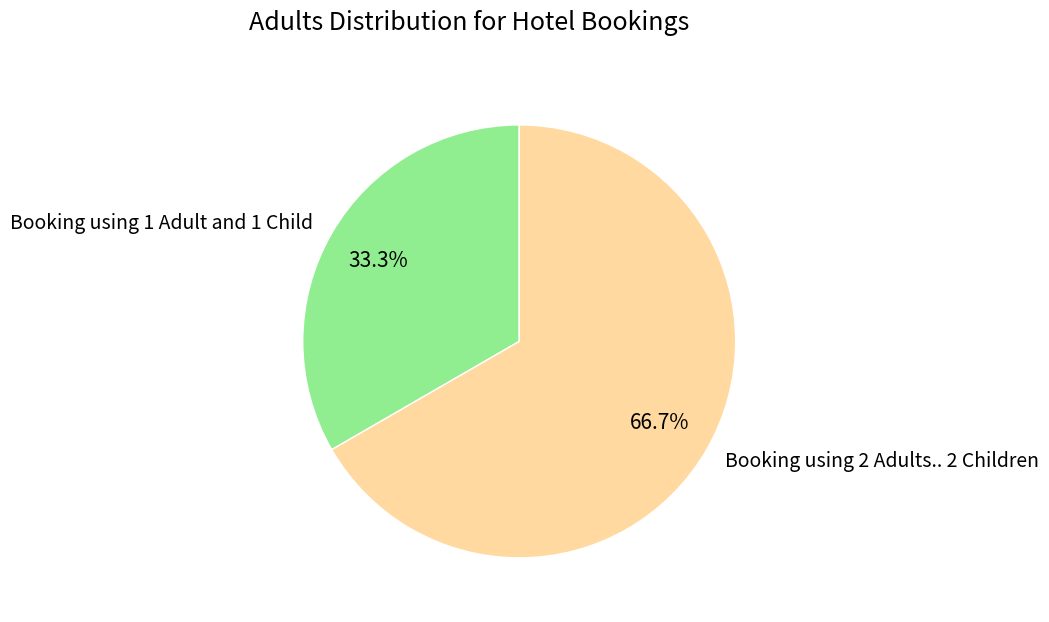

Which has a higher value, Booking using 1 Adult and 1 Child or Booking using 2 Adults.. 2 Children?

Booking using 2 Adults.. 2 Children